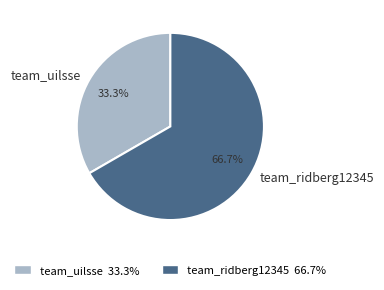

Is it true that team_uilsse is 23% of the pie?

False